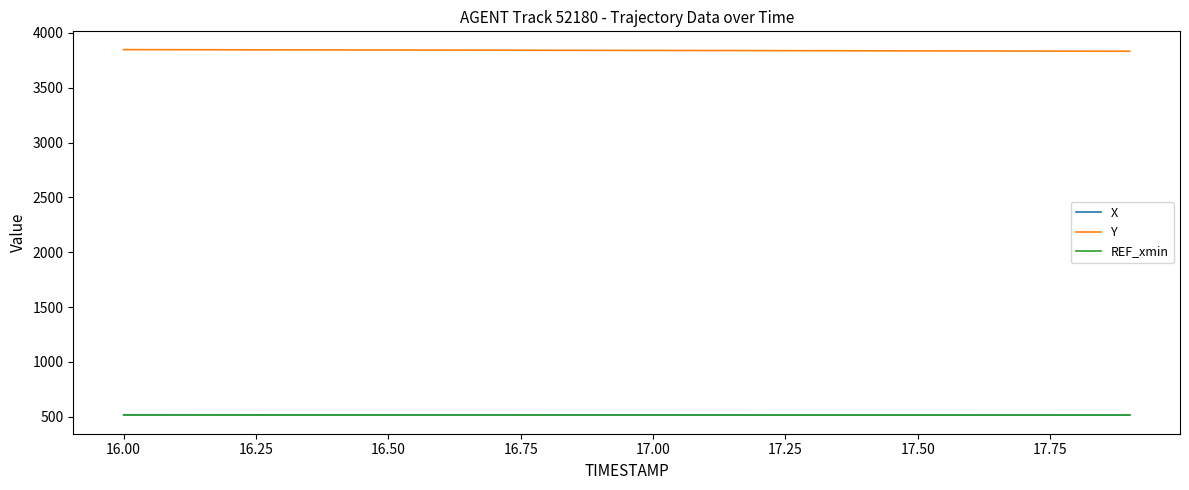

Which series has the largest total across all categories?

Y